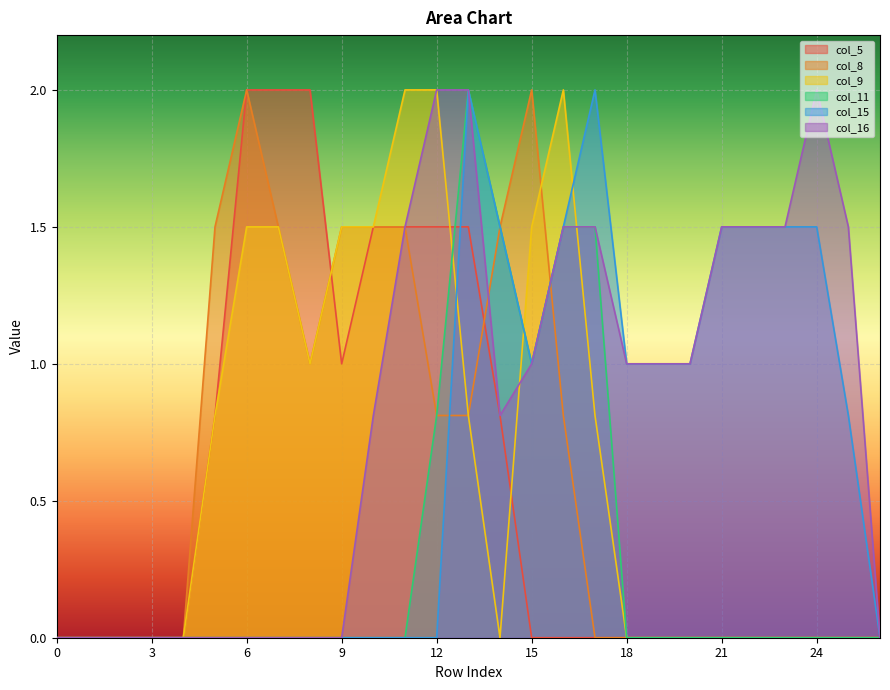

Count the number of data series in this chart.

6